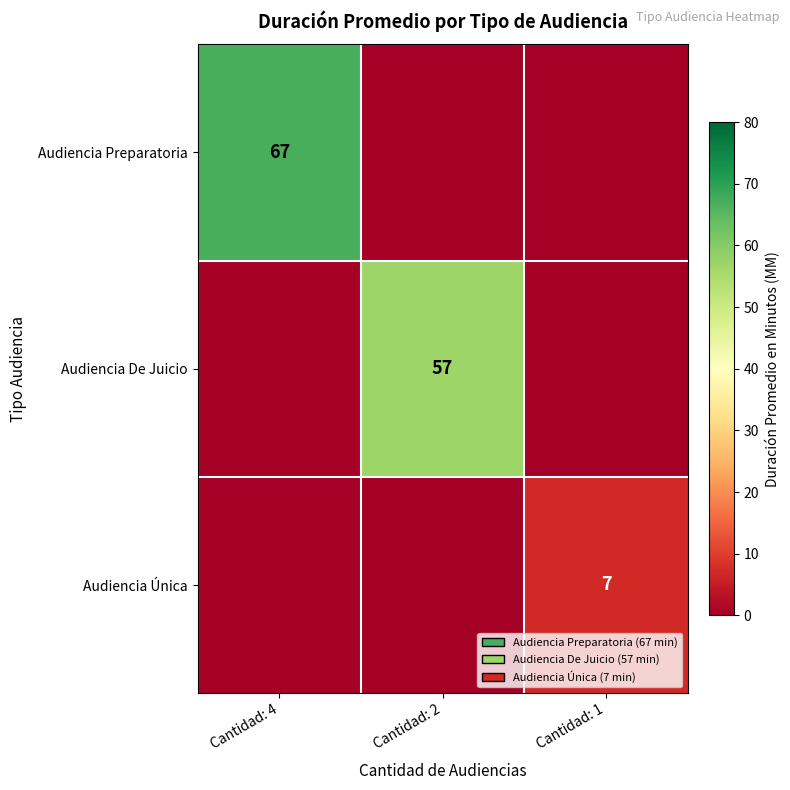

The value of Audiencia De Juicio at Cantidad: 2 is 25. True or false?

False